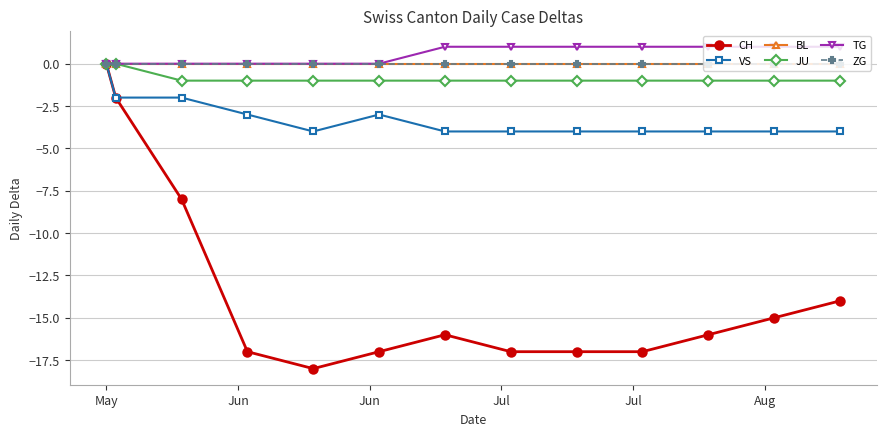

At which label does BL reach its peak?

May